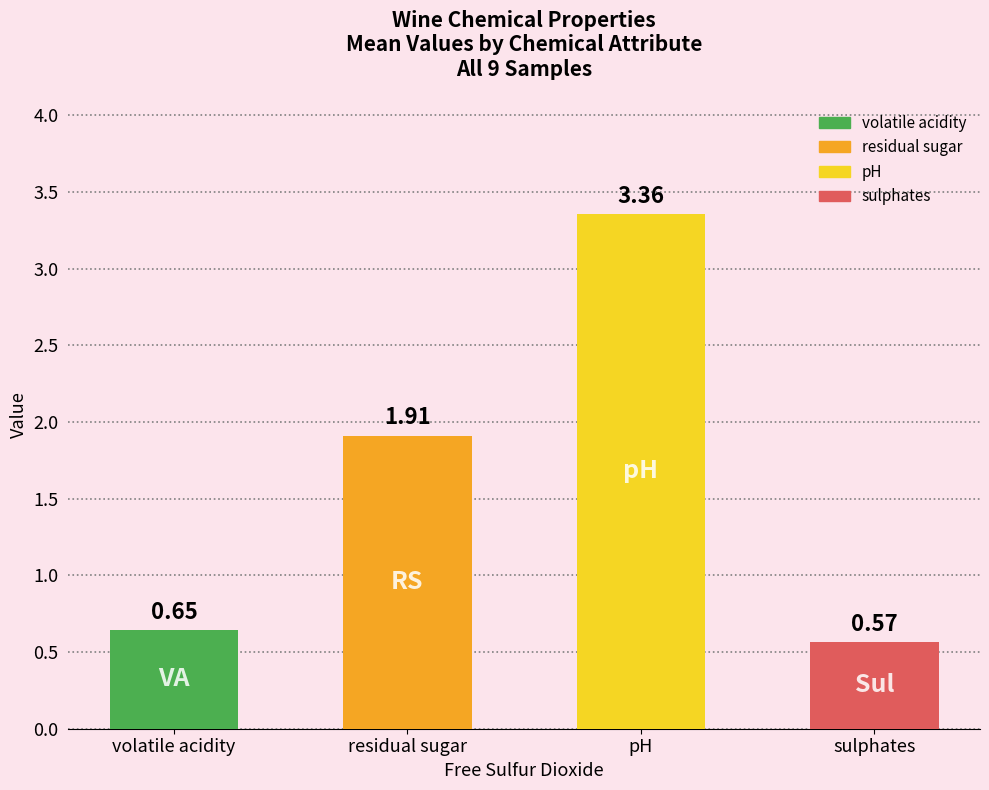

Where does the data first go above 1?

residual sugar